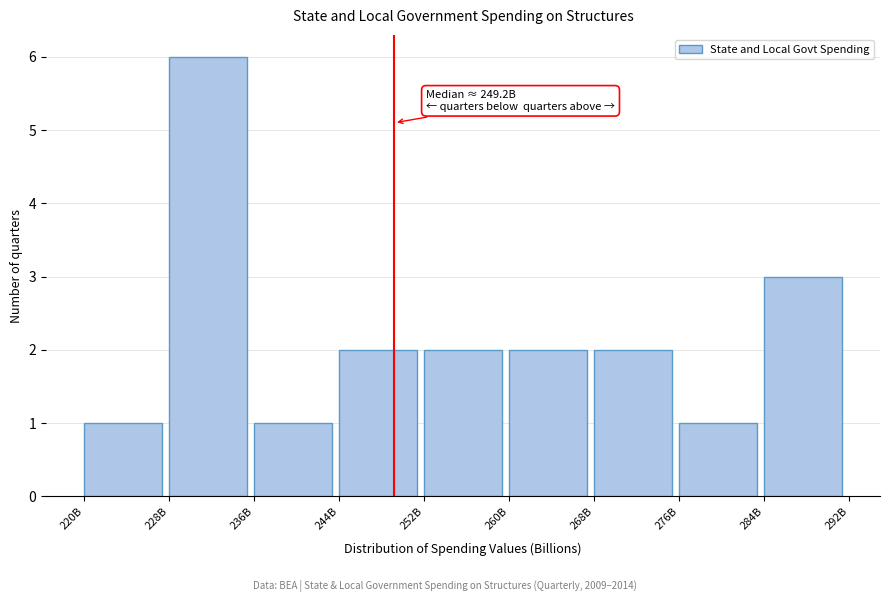

Reading left to right, what are all the values shown in this chart?

1	6	1	2	2	2	2	1	3